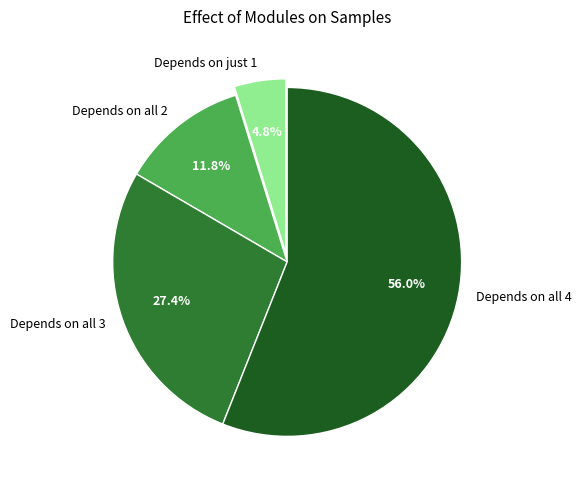

Which has a higher value, Depends on all 2 or Depends on all 3?

Depends on all 3